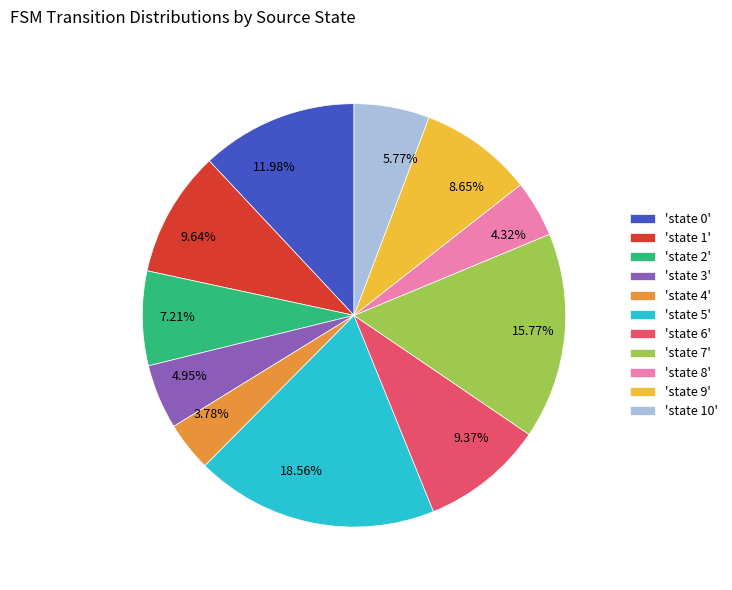

Which has a higher value, 4.95% or 9.37%?

9.37%